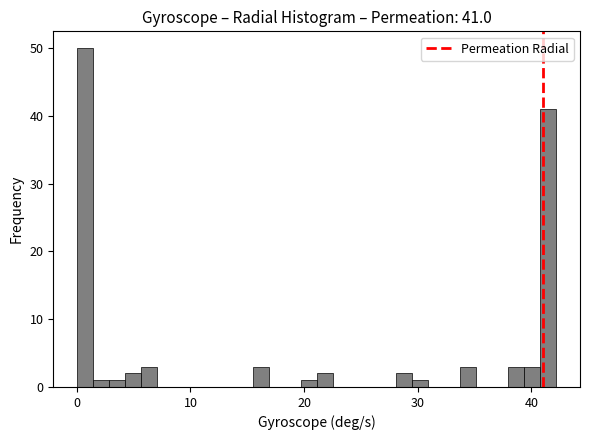

Read against the x-axis, roughly where is the centre of the tallest bar?

1